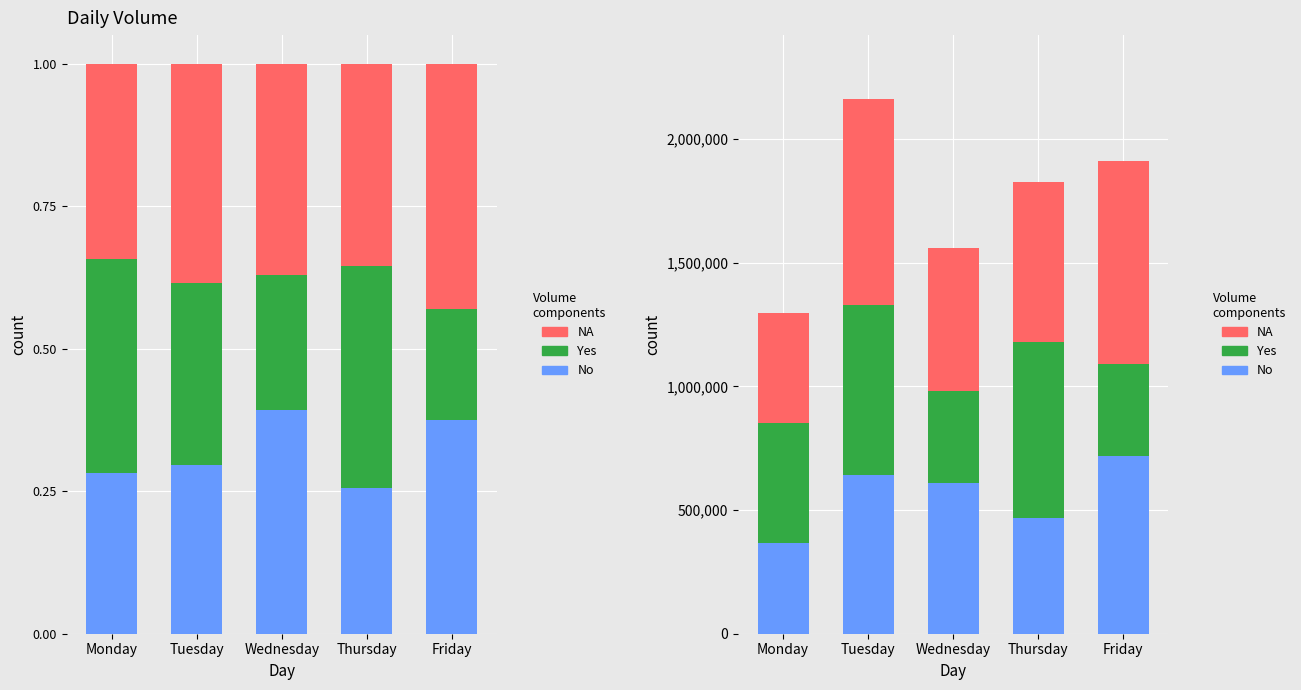

True or false: No has a value of 175869 at Tuesday.

False